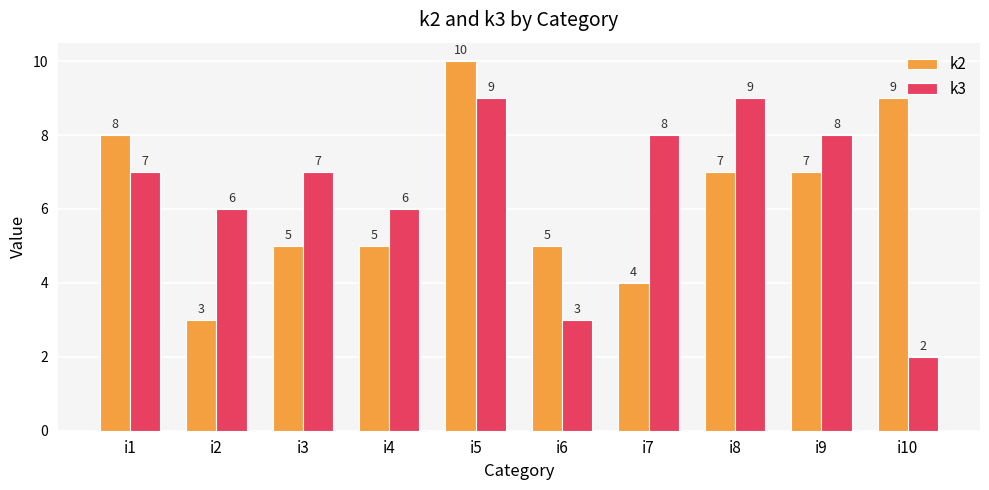

List the series in order of their peak value, highest first.

k2, k3